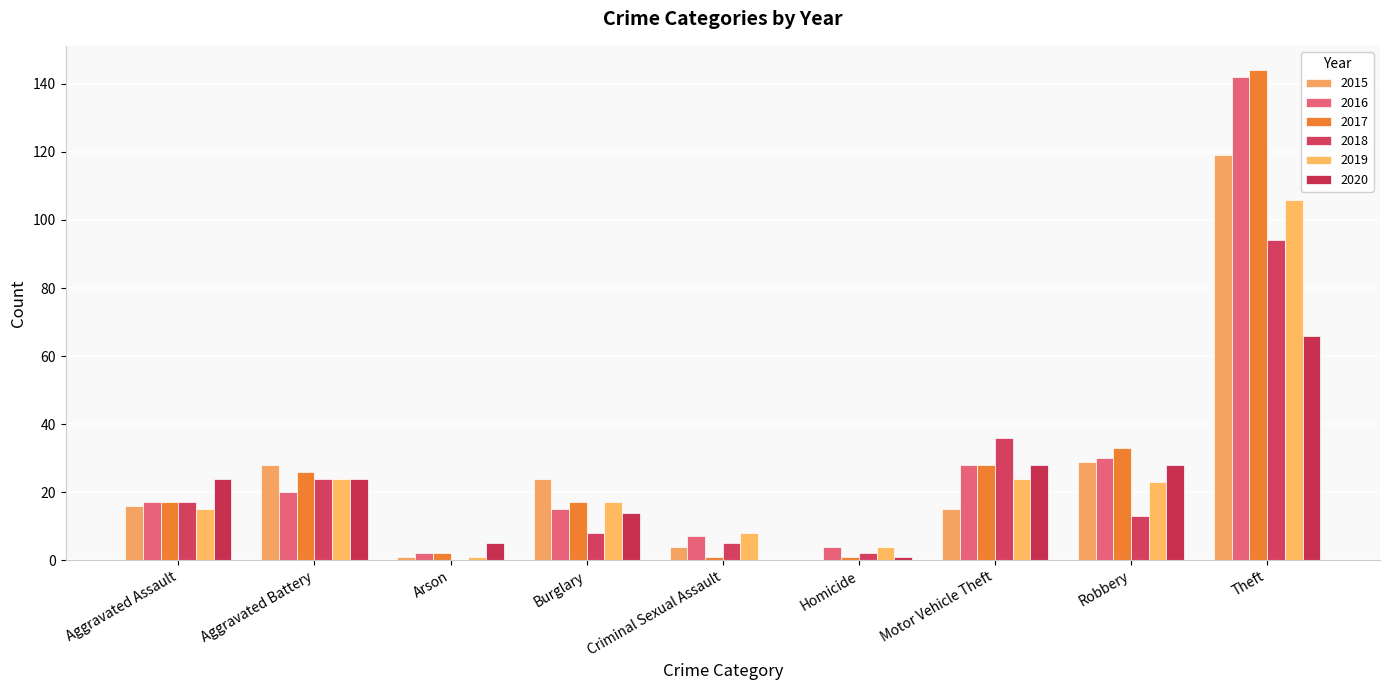

What is the label of the 7th bar from the right?

Arson